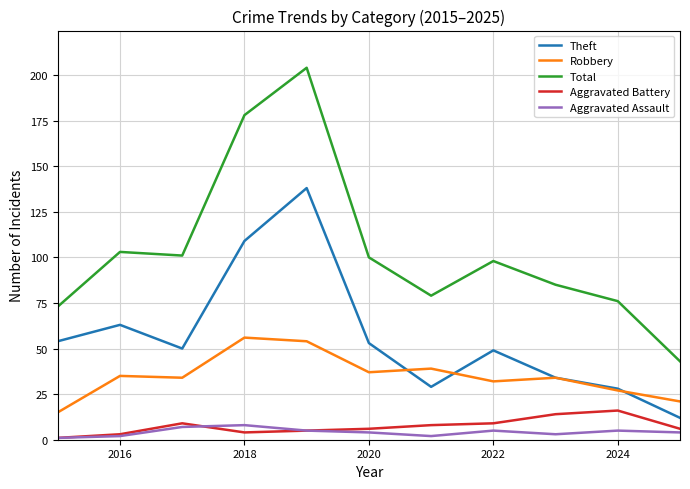

Which series has the largest total across all categories?

Total